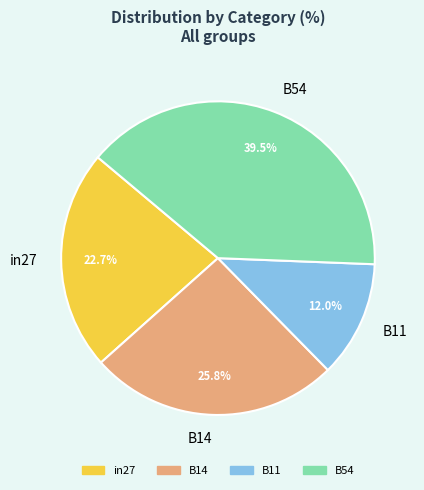

What percentage is NOT represented by B54?

60.5%